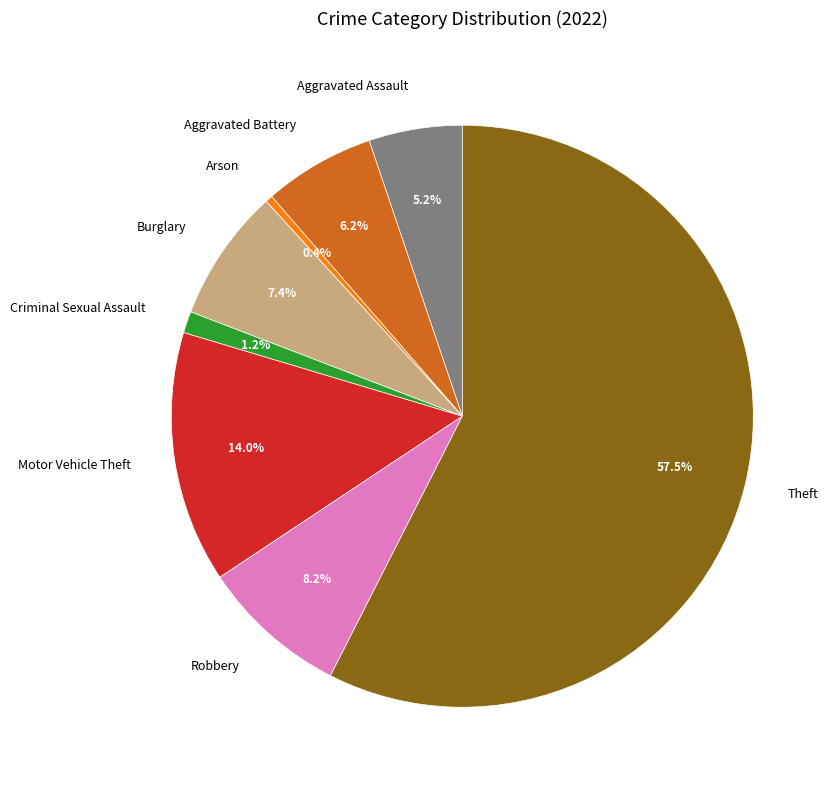

What is the smallest slice in the pie chart?

Arson